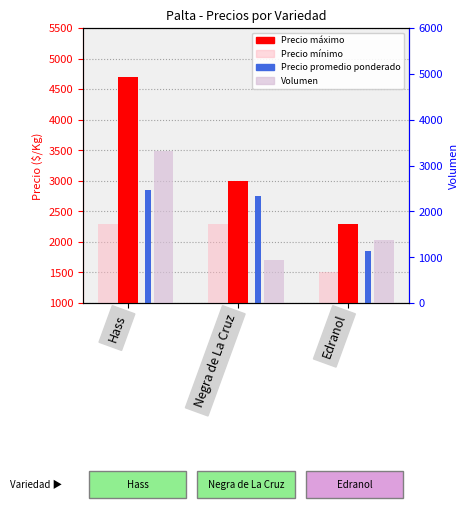

Are the bars horizontal?

No